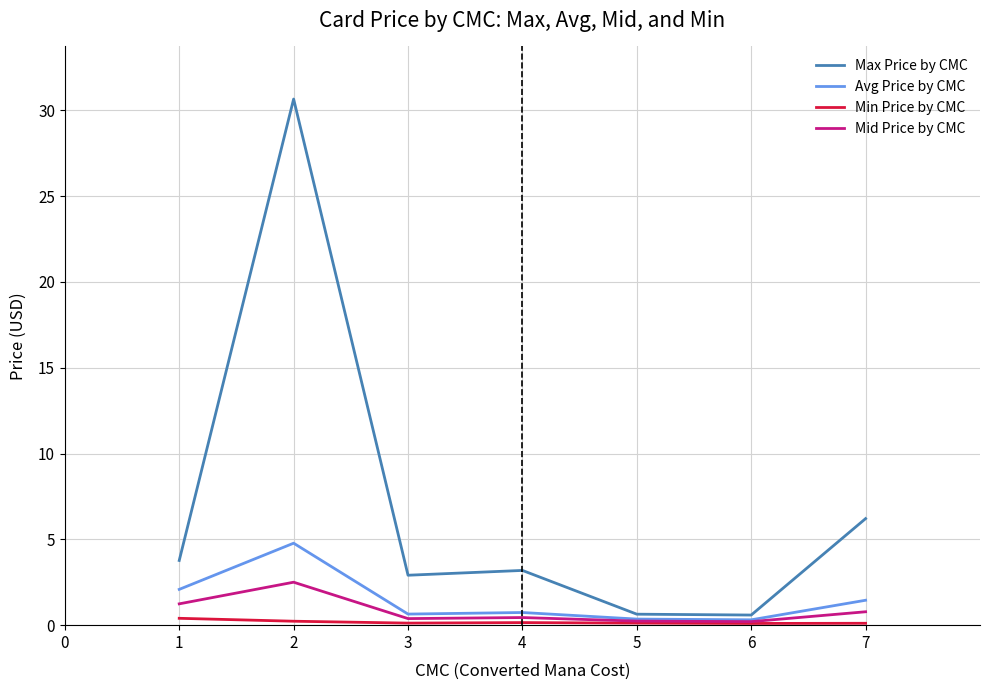

Between 1 and 2, which series saw the biggest shift?

Max Price by CMC